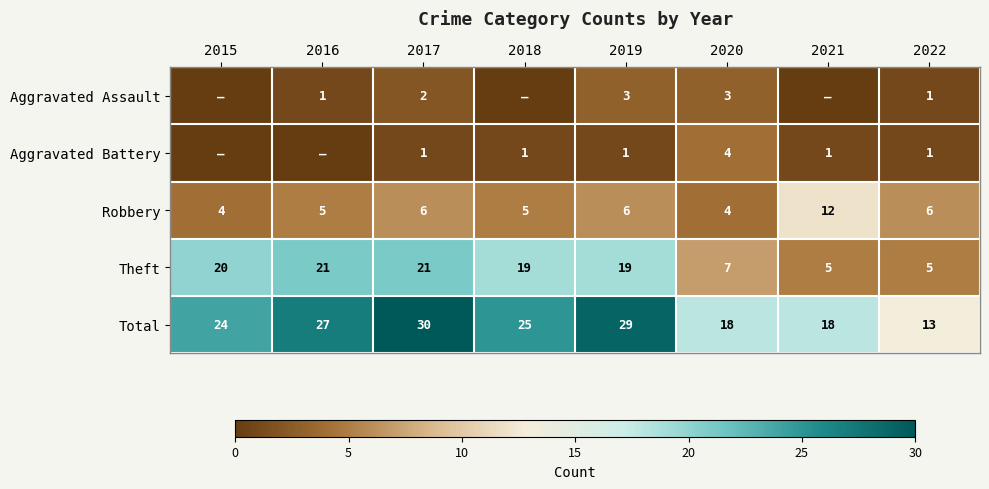

Read the Robbery value at 2021.

12